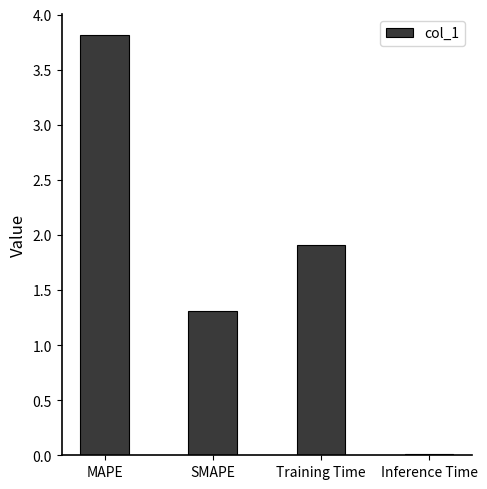

Count the number of categories in the chart.

4